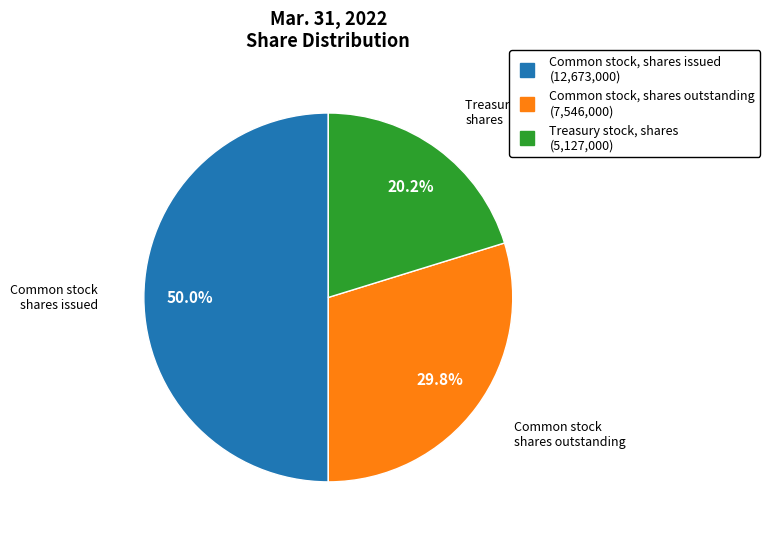

To the nearest percent, what is the combined percentage of Treasury stock, shares and Common stock, shares issued?

70%